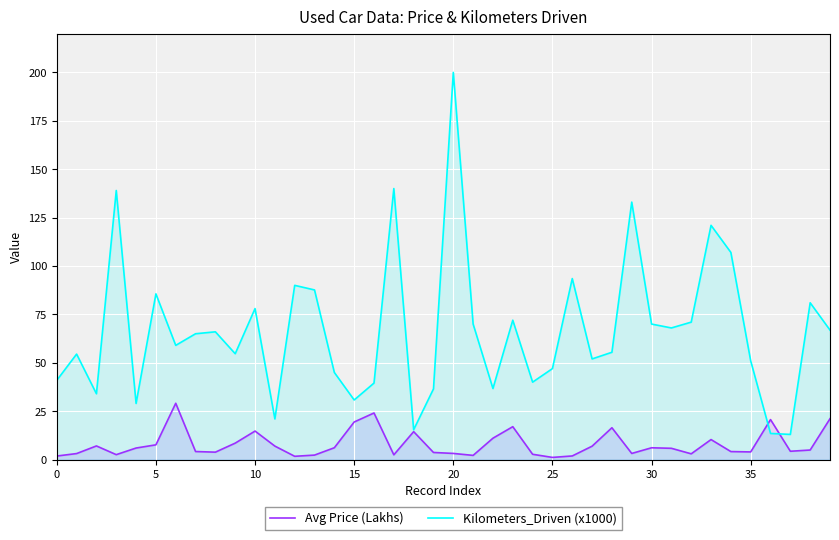

What is the minimum value for Avg Price (Lakhs)?

1.1